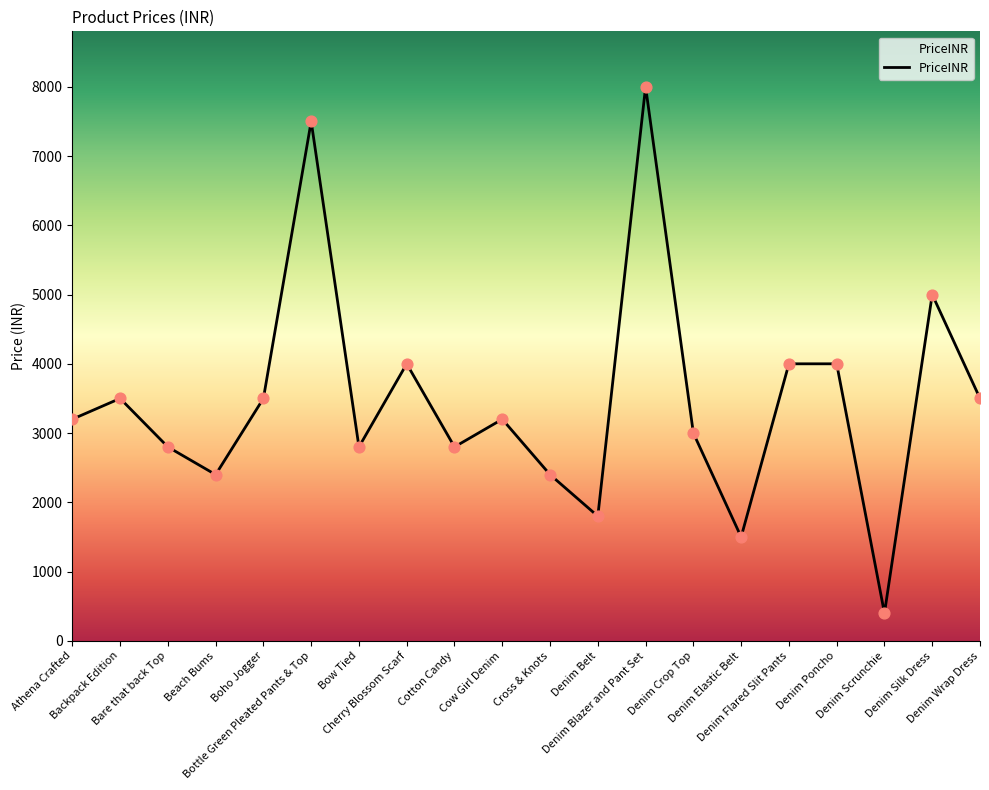

Between Cow Girl Denim and Denim Silk Dress, which is larger?

Denim Silk Dress